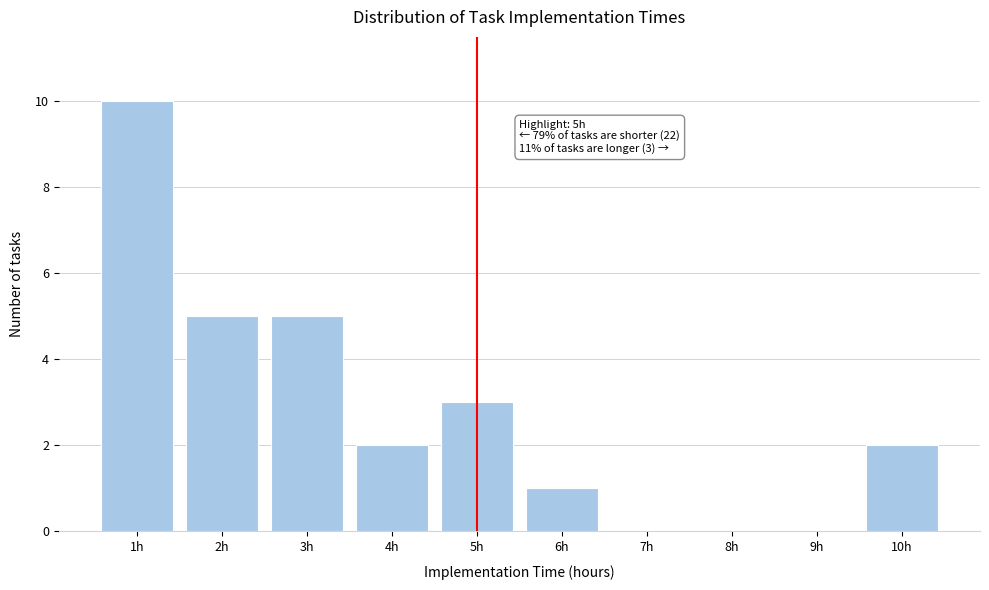

Which range on the x-axis has the tallest bar?

0.5 to 1.5